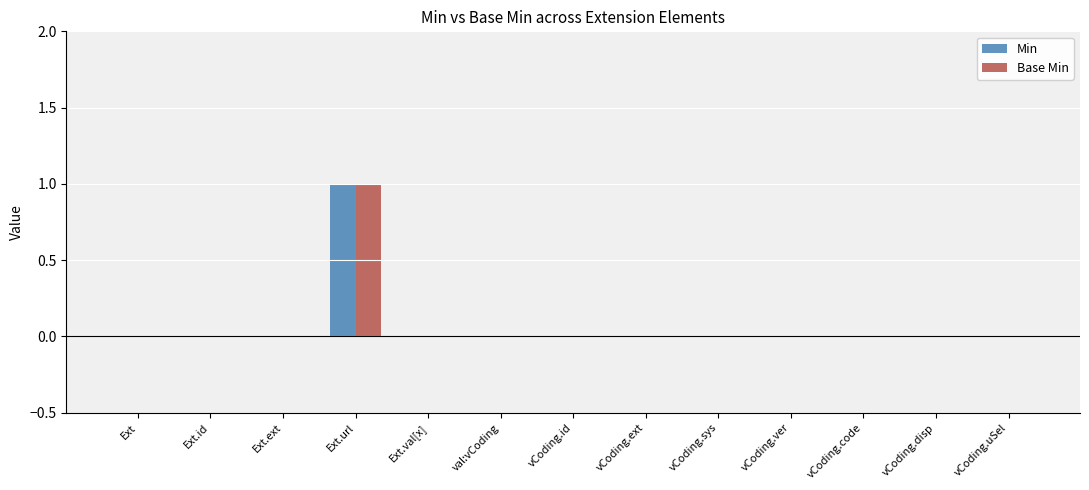

The value of Base Min at Ext.id is 0. True or false?

True